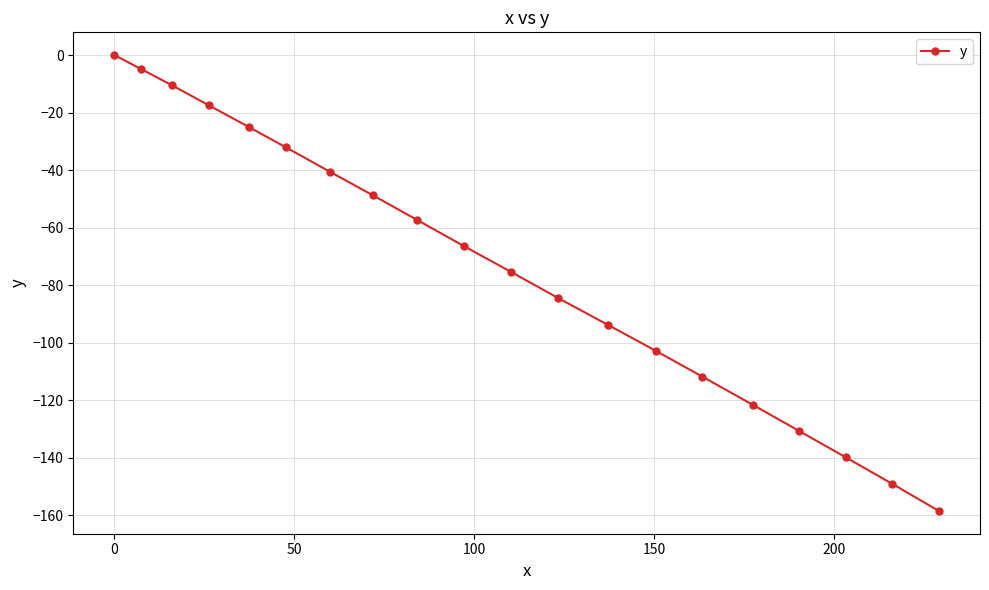

What is the minimum value shown in the chart?

-158.5